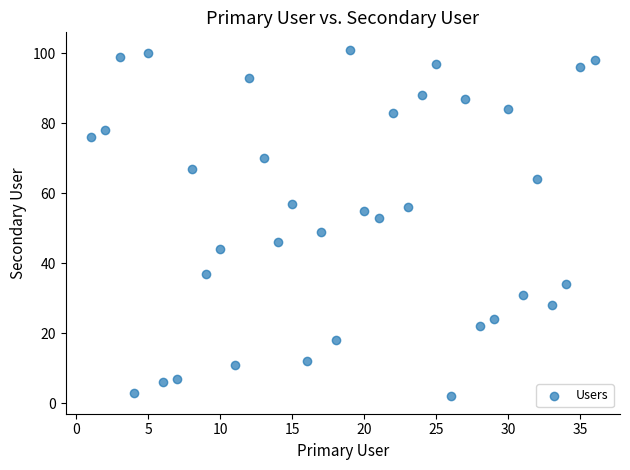

What is the range of Y values (max minus min)?

99